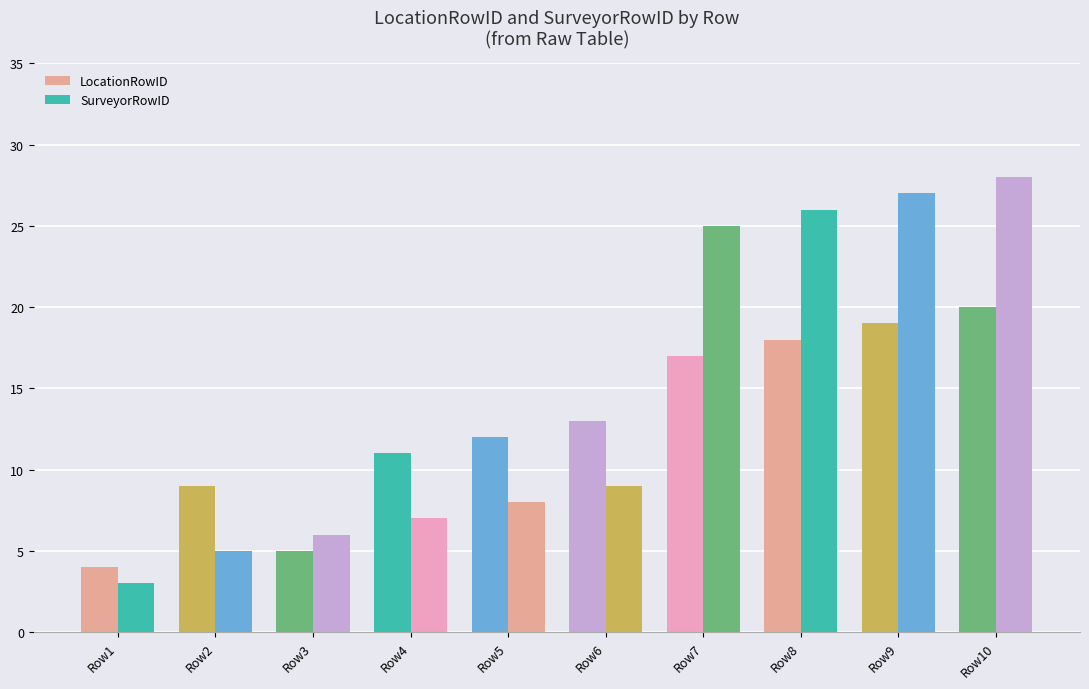

Which series changed the most between Row1 and Row5?

LocationRowID